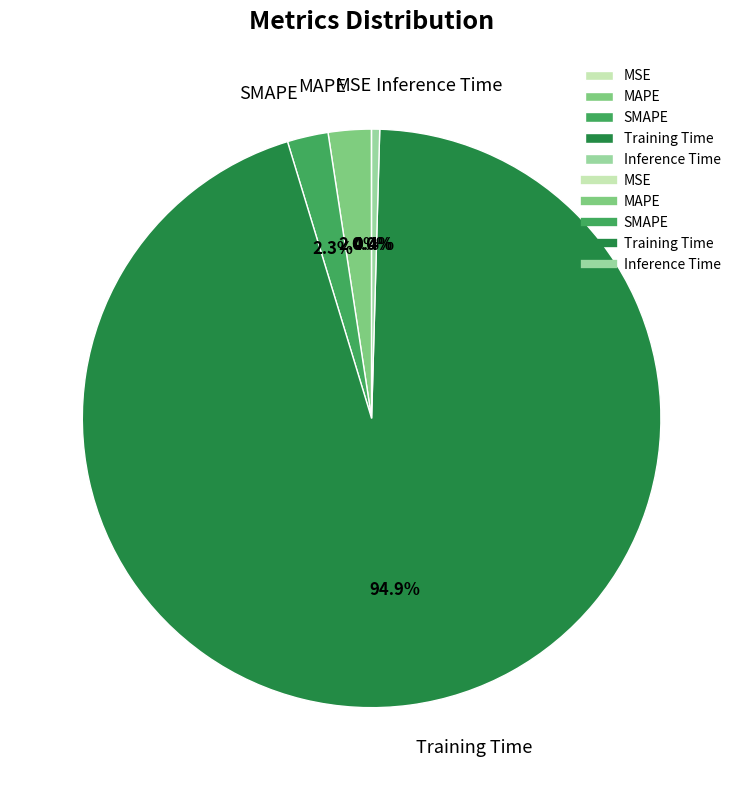

Which category accounts for the majority?

Training Time